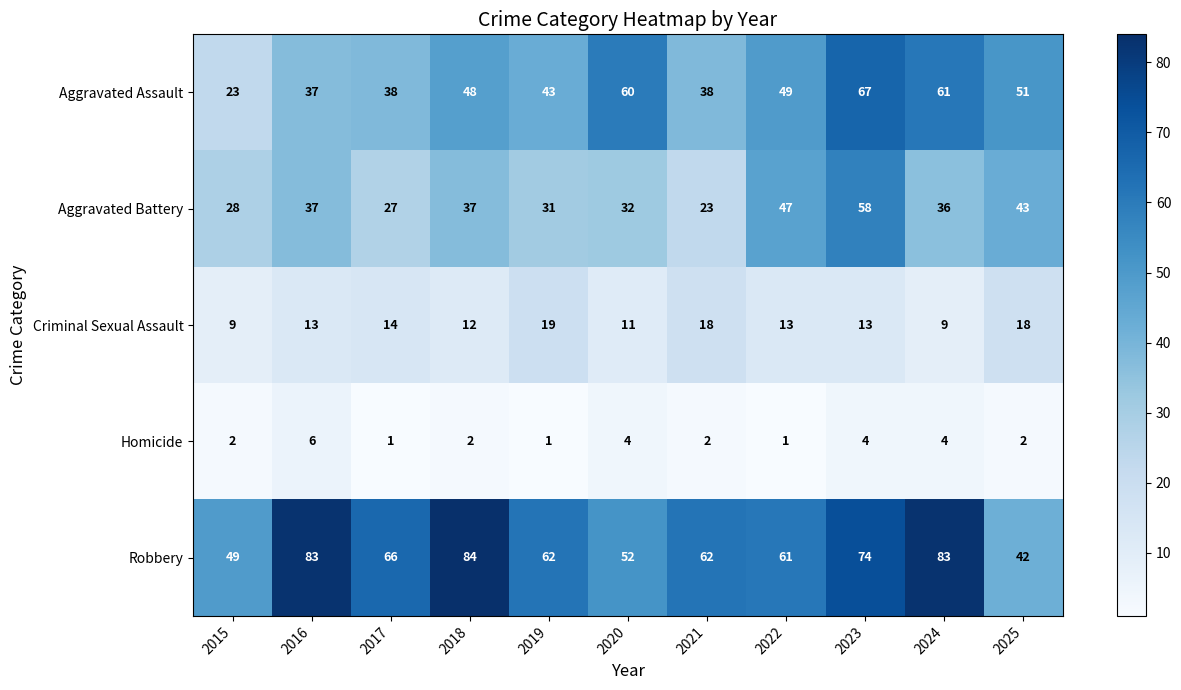

The Homicide series shows 1 at 2023. True or false?

False